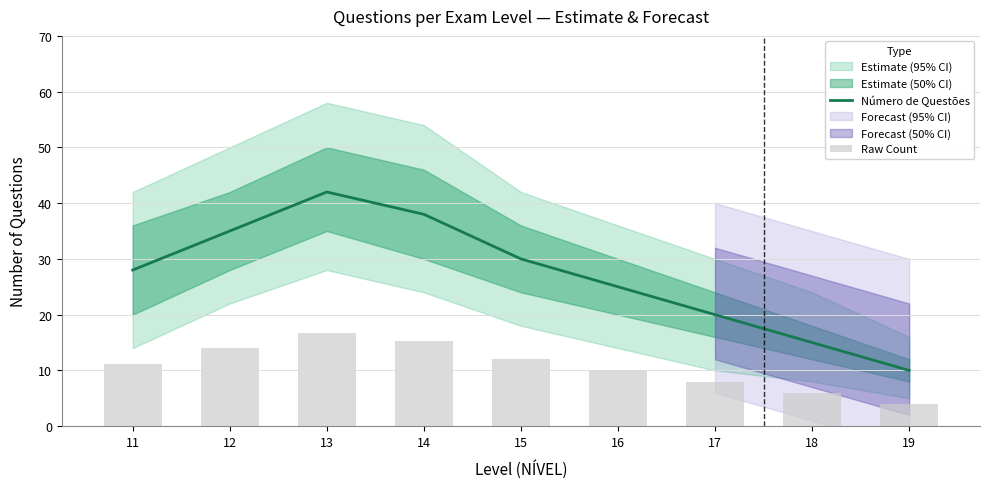

What is the value of the Número de Questões bar at the 9th from the left?

10.0